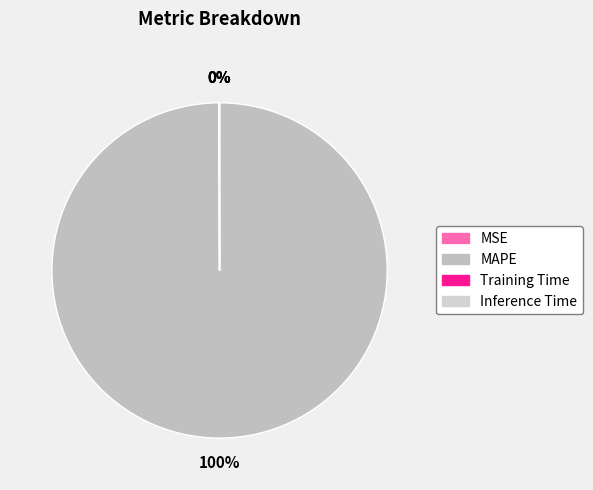

Does Training Time represent more than half of the total?

No